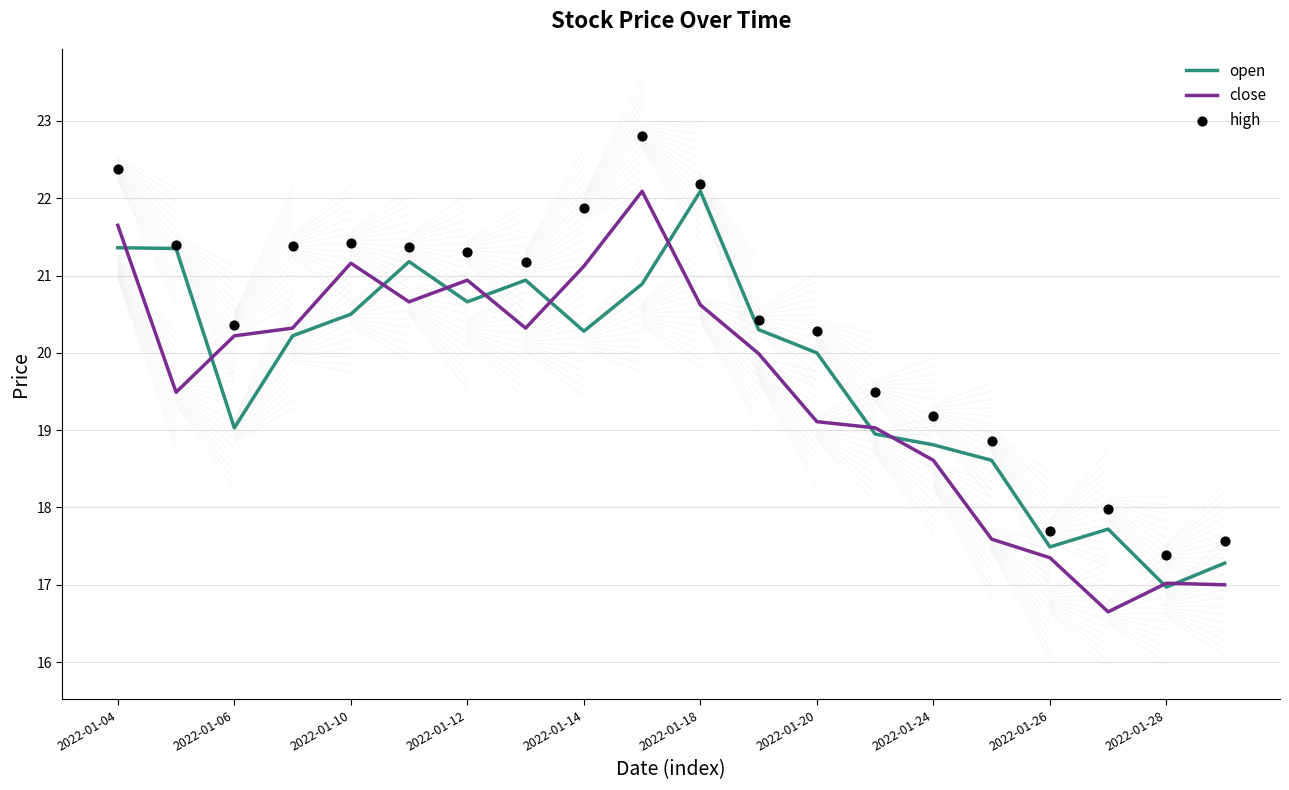

What are all the series names shown in the legend?

open, close, high